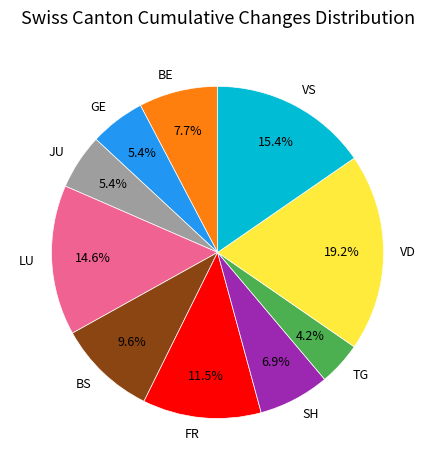

Between BE and VS, which is larger?

VS